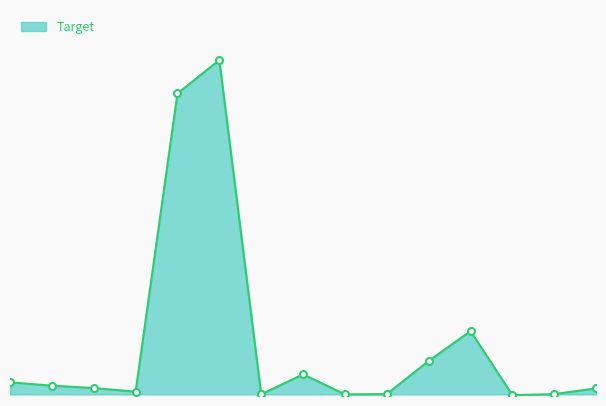

What is the difference between the second highest and minimum values?

451.1